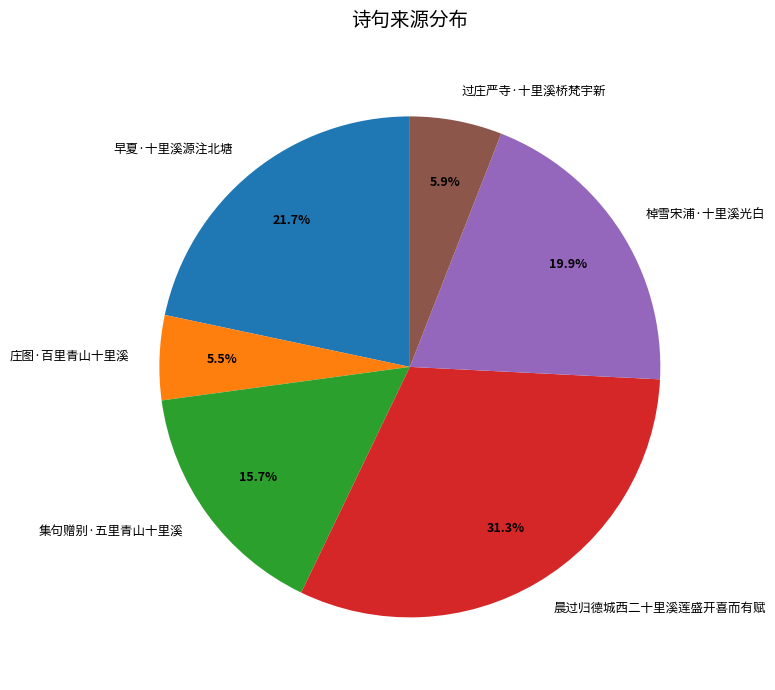

Count the number of slices in the pie.

6